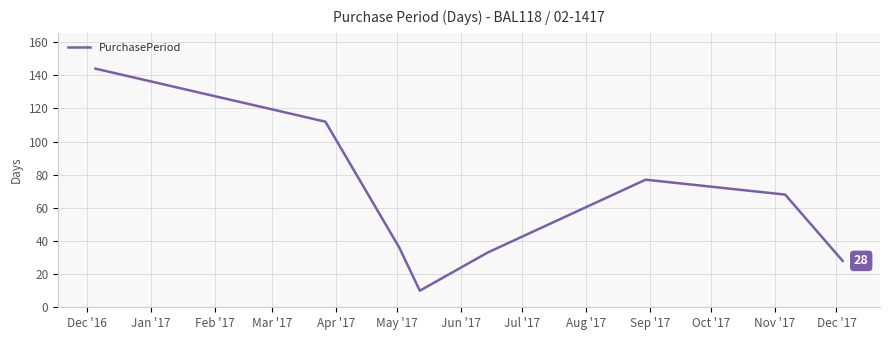

What is the minimum value shown in the chart?

10